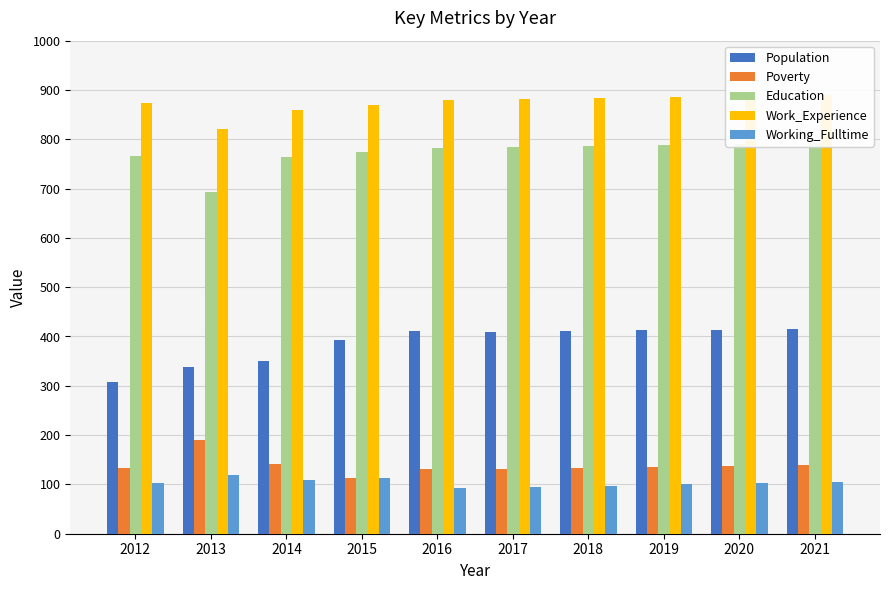

Is it true that Working_Fulltime equals 97 at 2018?

True